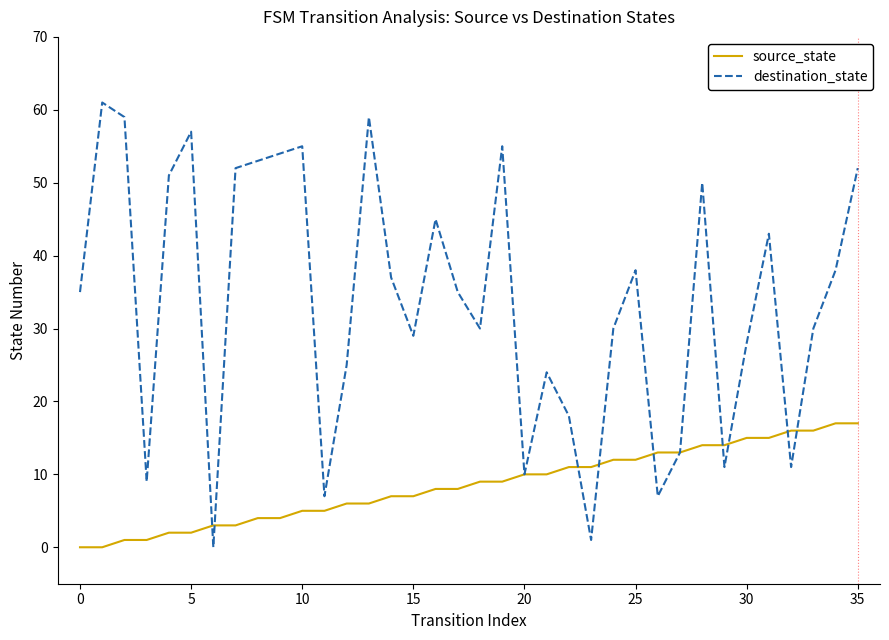

List the series in order of their overall mean, highest first.

destination_state, source_state